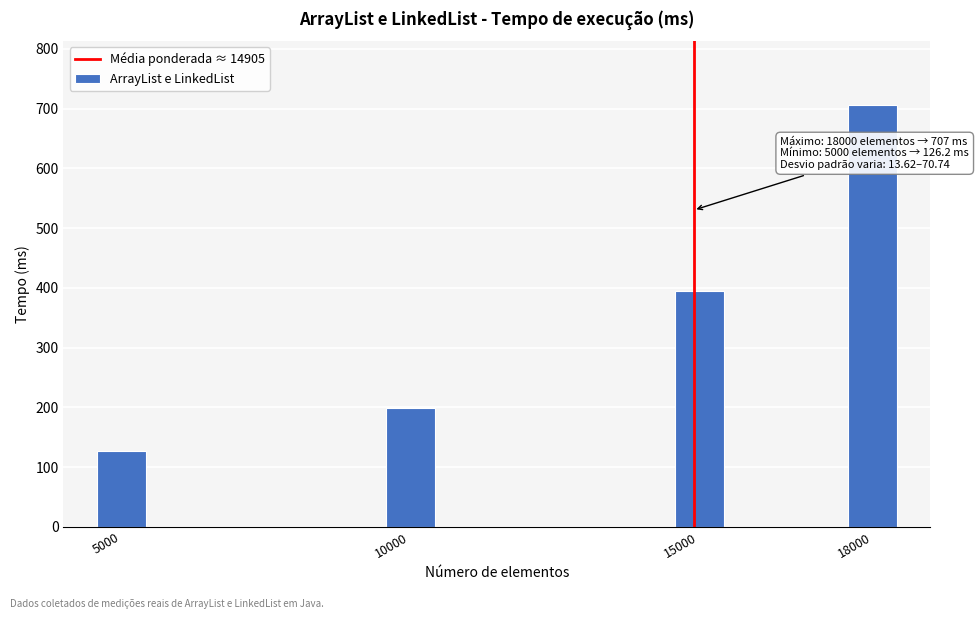

Reading left to right, transcribe all the data shown in this chart.

5000=126.2	10000=199.0	15000=394.2	18000=707.0